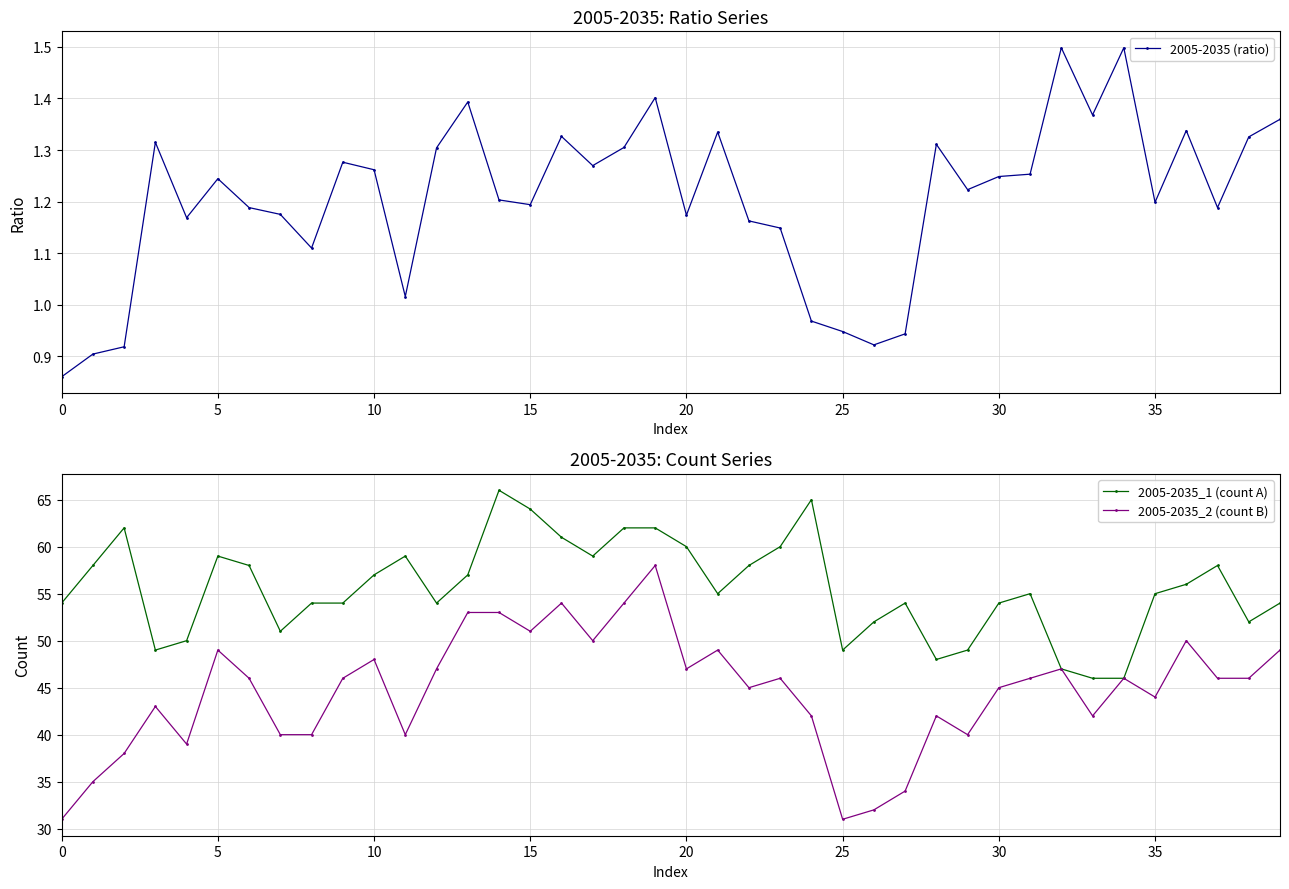

Is the value of 2005-2035_1 (count A) at 25 greater than the value of 2005-2035 (ratio) at 29?

Yes